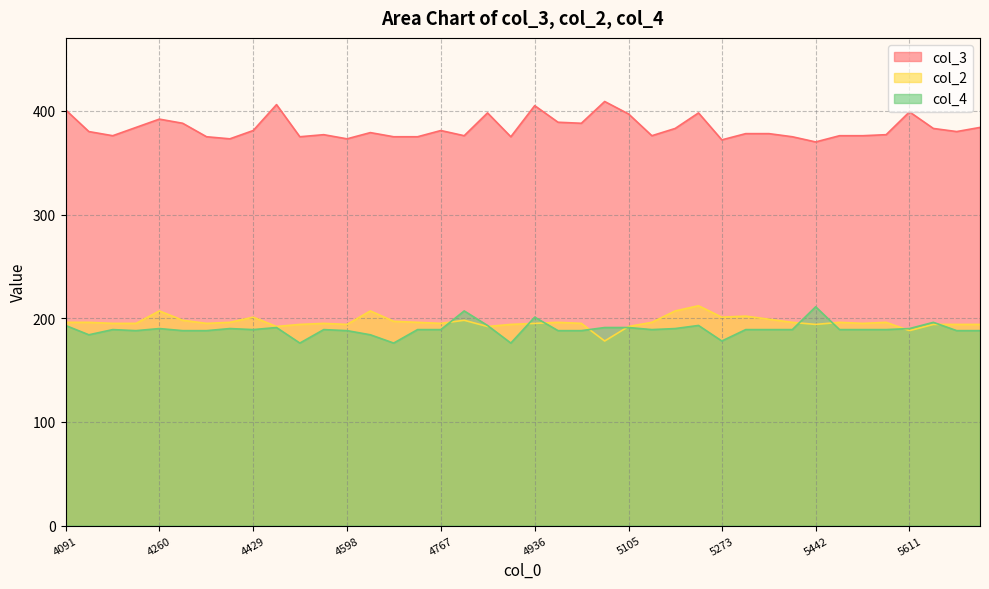

Which category has the lowest value in the col_4 series?

4513